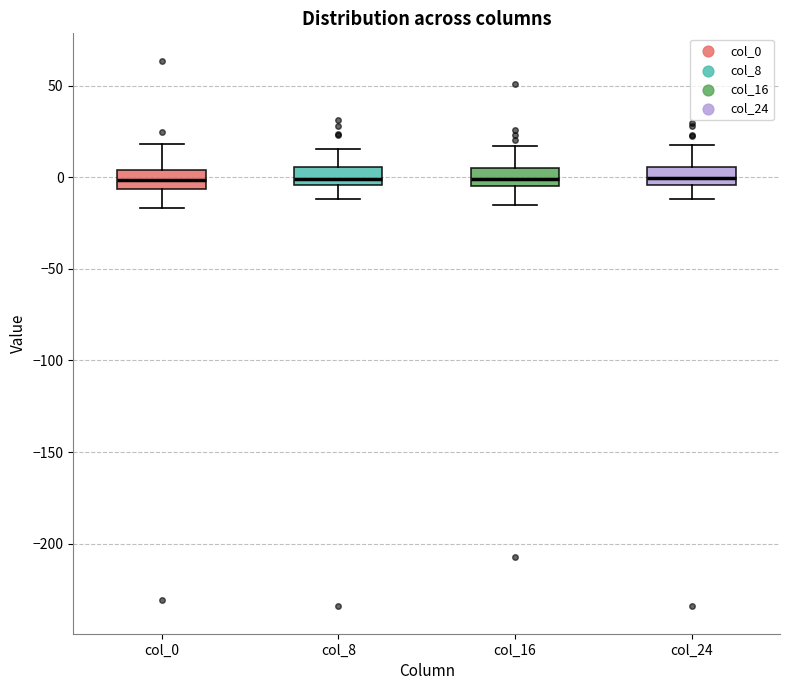

Where is the upper edge of the box for col_0 on the y-axis? The values are not printed on the chart, so give them approximately, as read against the axis.

5